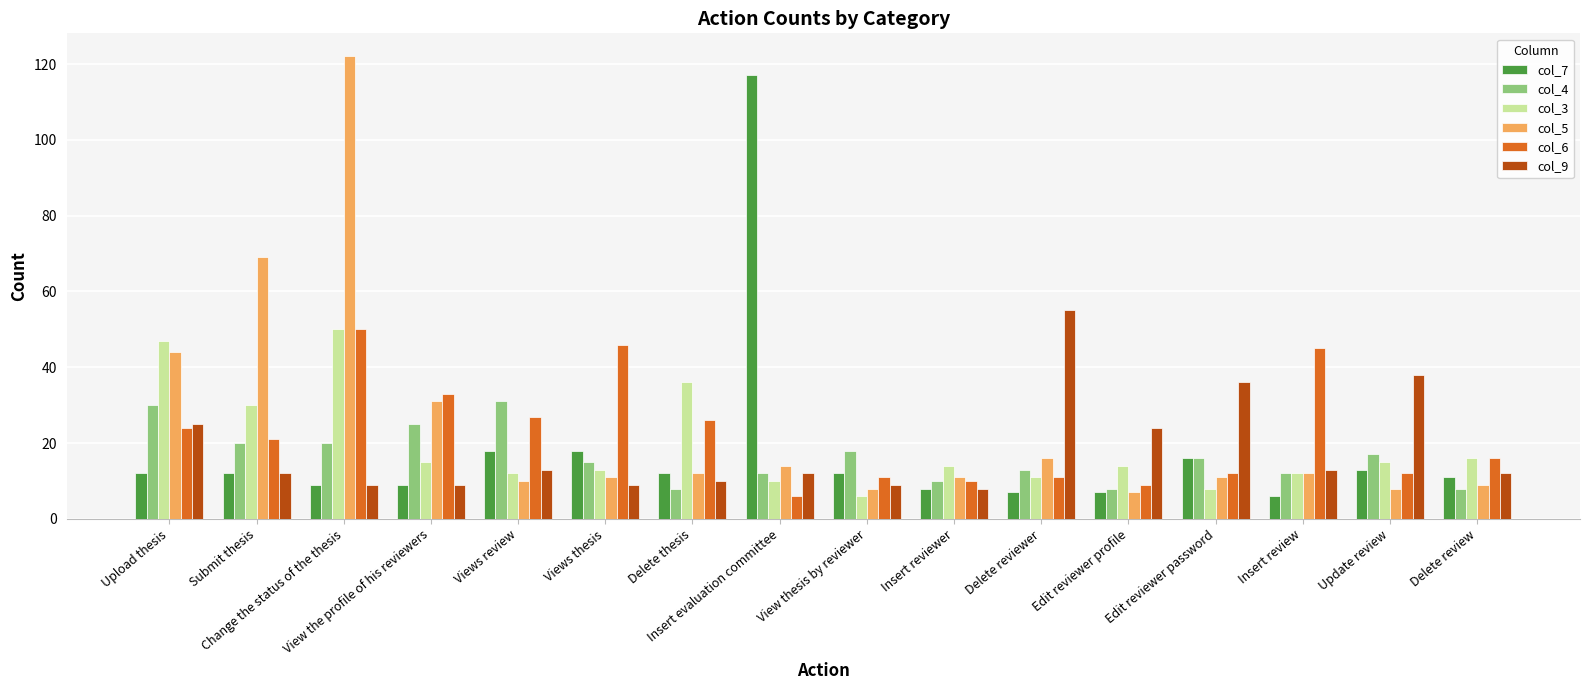

What is the greatest value displayed?

122